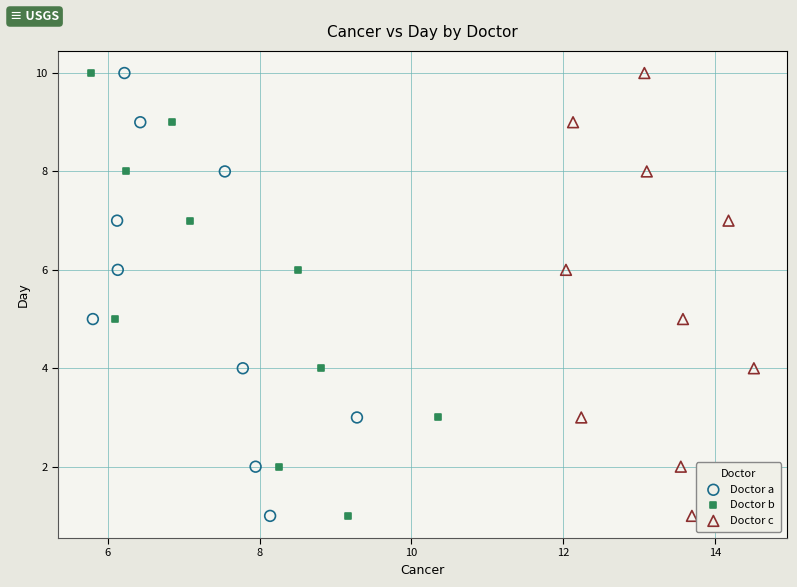

What are all the series names shown in the legend?

Doctor a, Doctor b, Doctor c